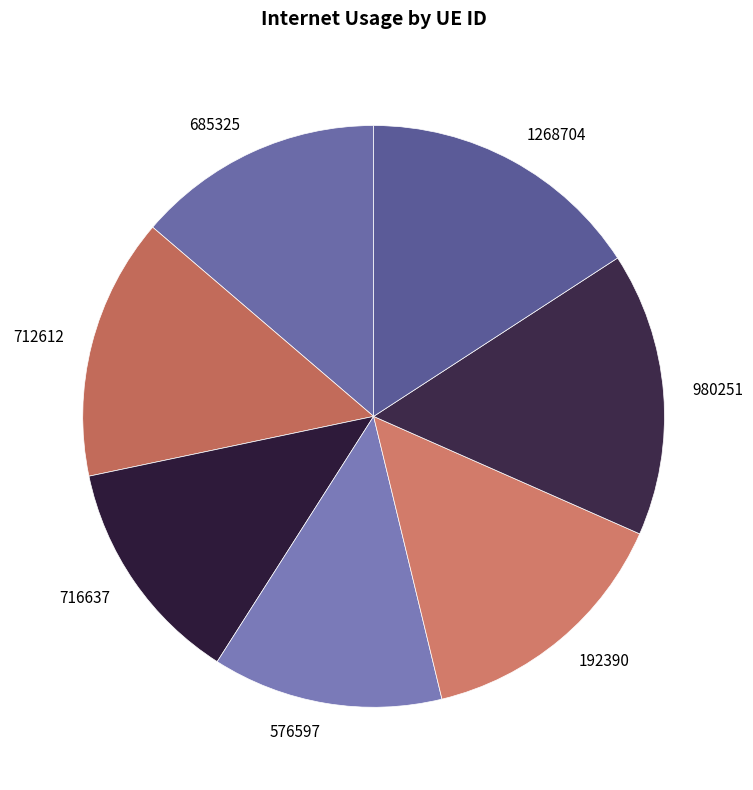

Does 685325 account for over 50% of the chart?

No